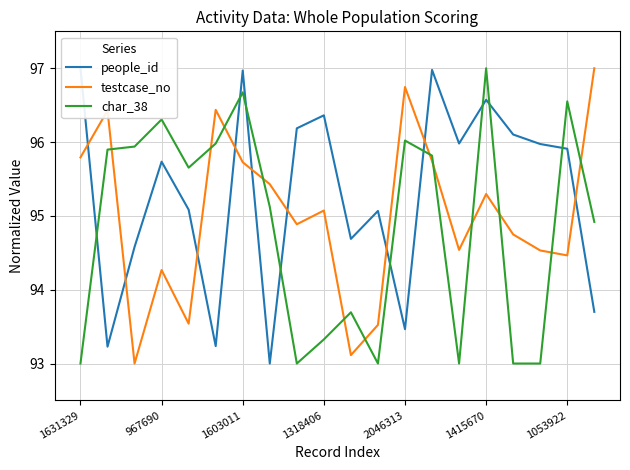

True or false: testcase_no and char_38 cross at least once.

True